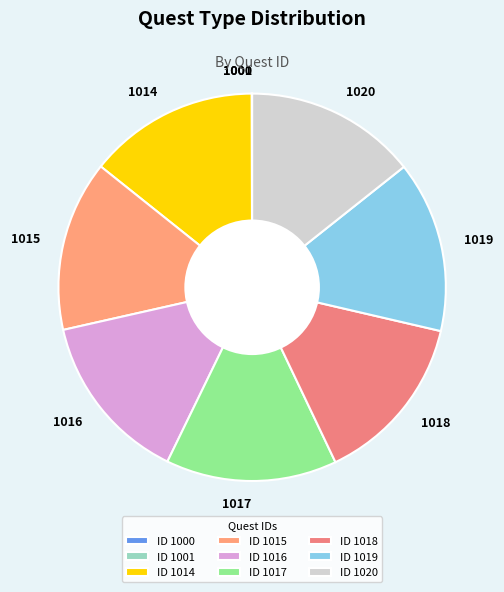

Approximately how many times larger is the value at 1014 compared to 1017?

1.0